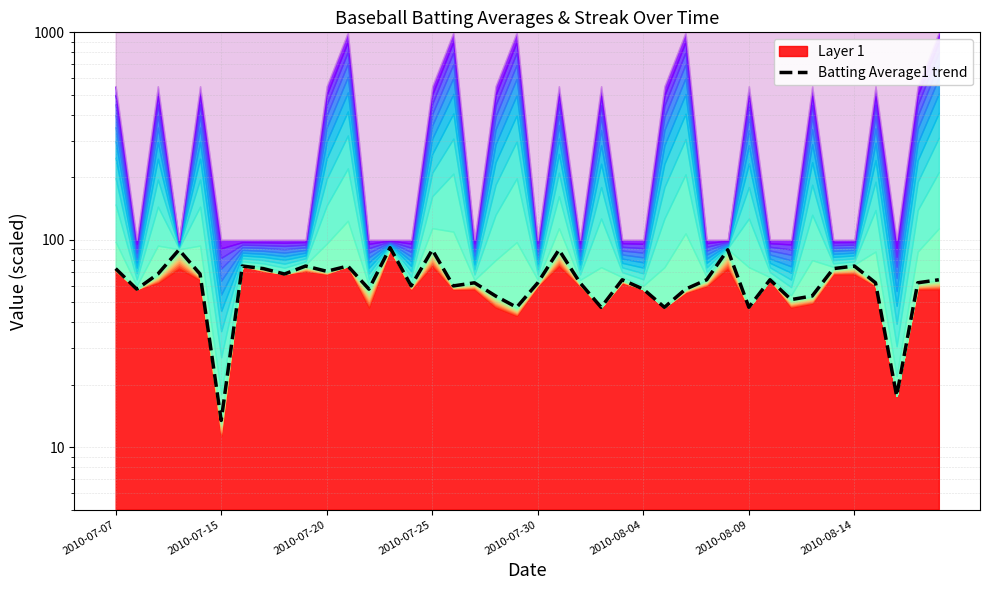

What is the maximum value shown in the chart?

91.6